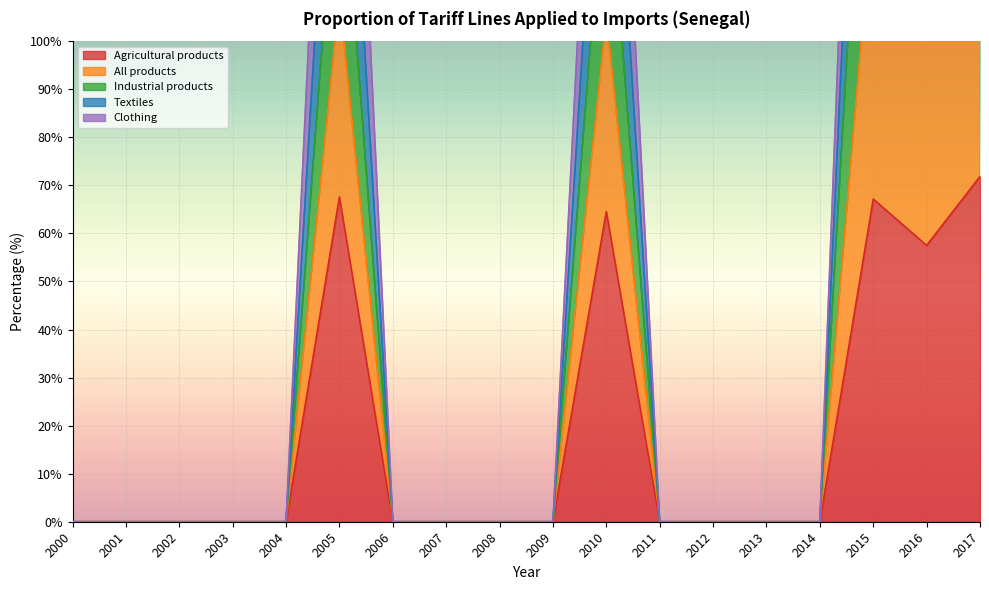

What is the average value of the Textiles series?

75.9